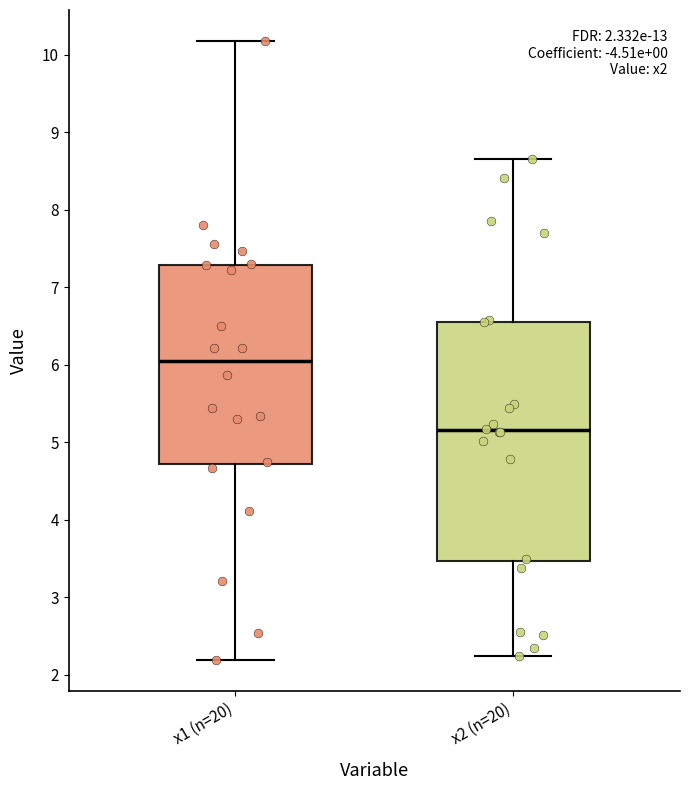

Which box's median line is the highest?

x1 (n=20)